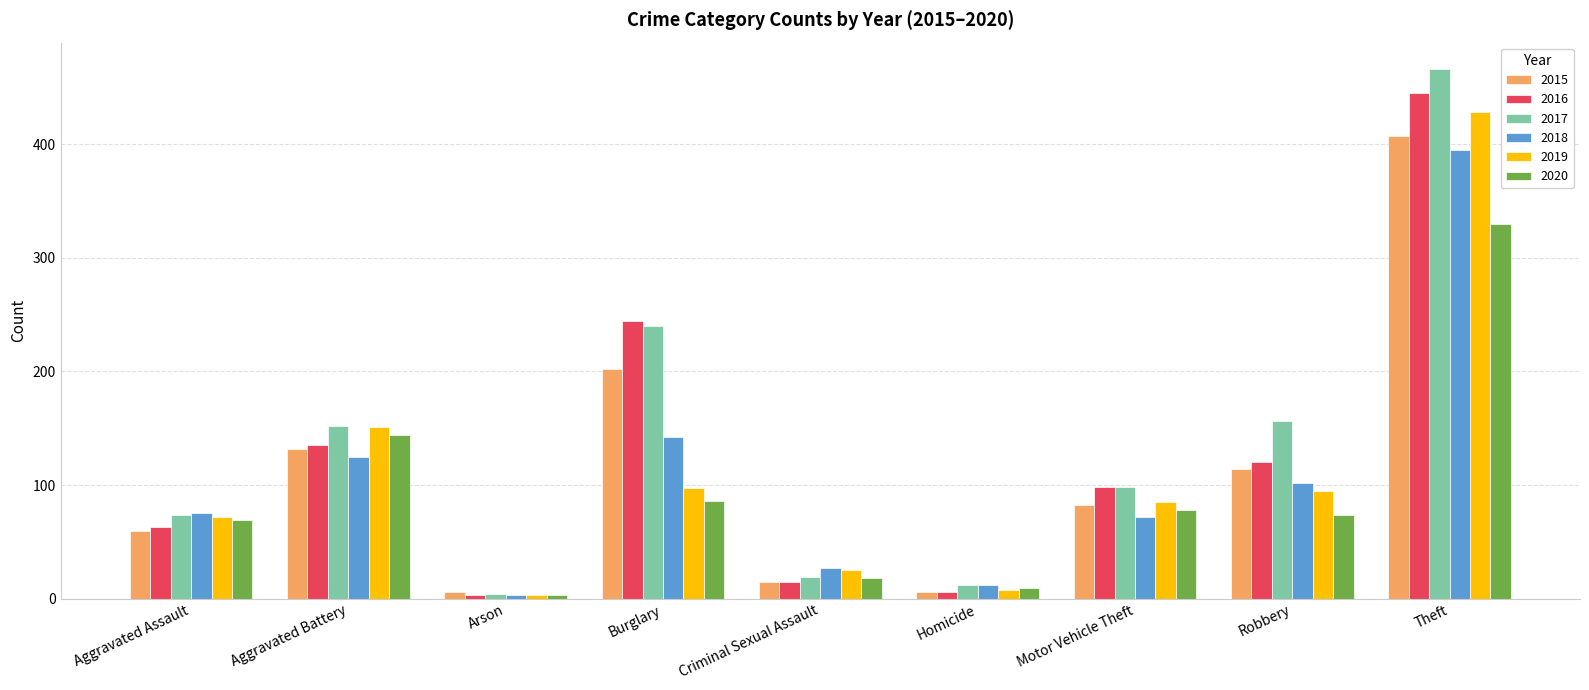

What is the total value across all series at Criminal Sexual Assault?

119